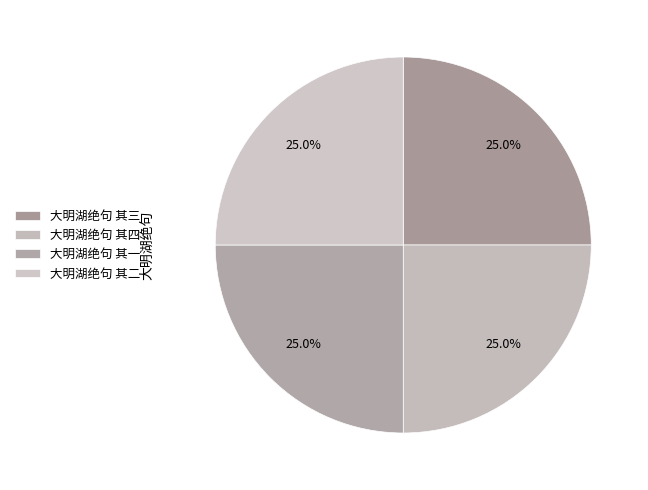

Which category has the smallest portion of the pie?

大明湖绝句 其一